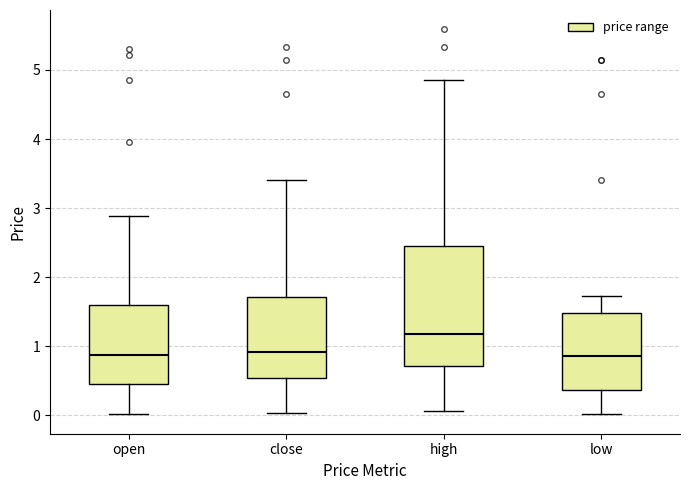

Reading left to right, read every box against the y-axis: the position of its median line, the range the box covers, and the ends of its whiskers. The values are not printed on the chart, so give them approximately, as read against the axis.

open: median 0.9, box 0.5 to 1.6, whiskers 0.0 to 2.9
close: median 0.9, box 0.5 to 1.7, whiskers 0.0 to 3.4
high: median 1.2, box 0.7 to 2.4, whiskers 0.1 to 4.9
low: median 0.9, box 0.4 to 1.5, whiskers 0.0 to 1.7